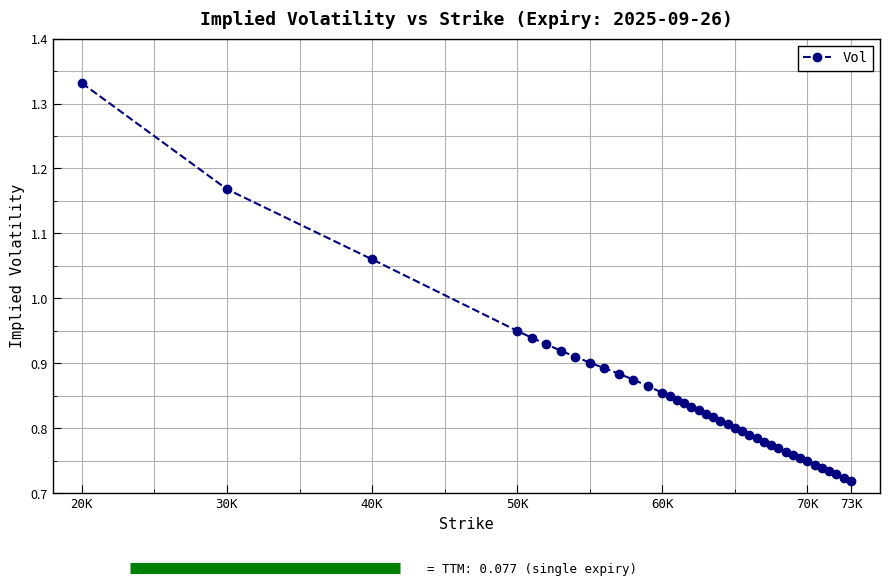

What is the difference between the second highest and minimum values?

0.4